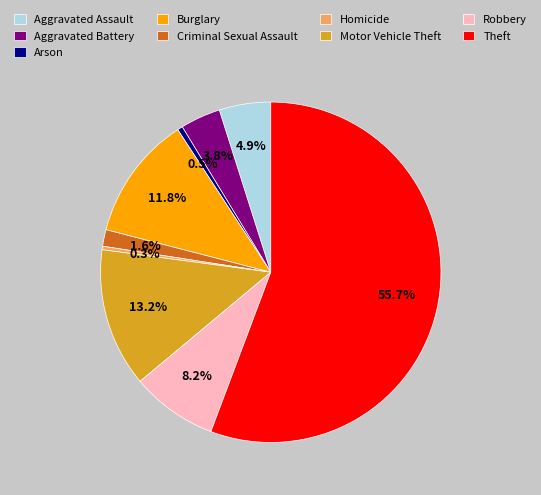

What is the largest slice in the pie chart?

Theft